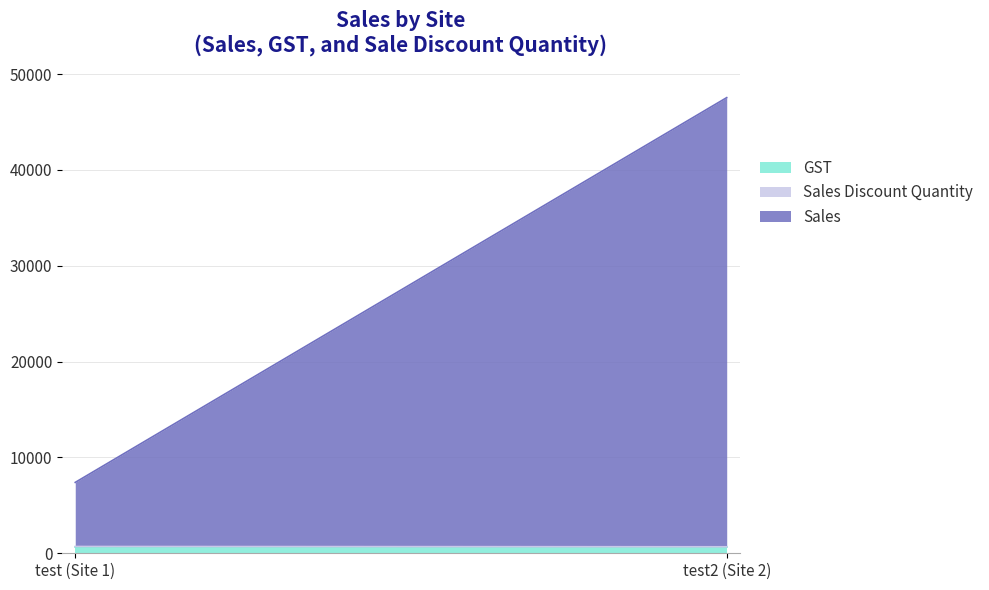

What position from the right is test (Site 1)?

2